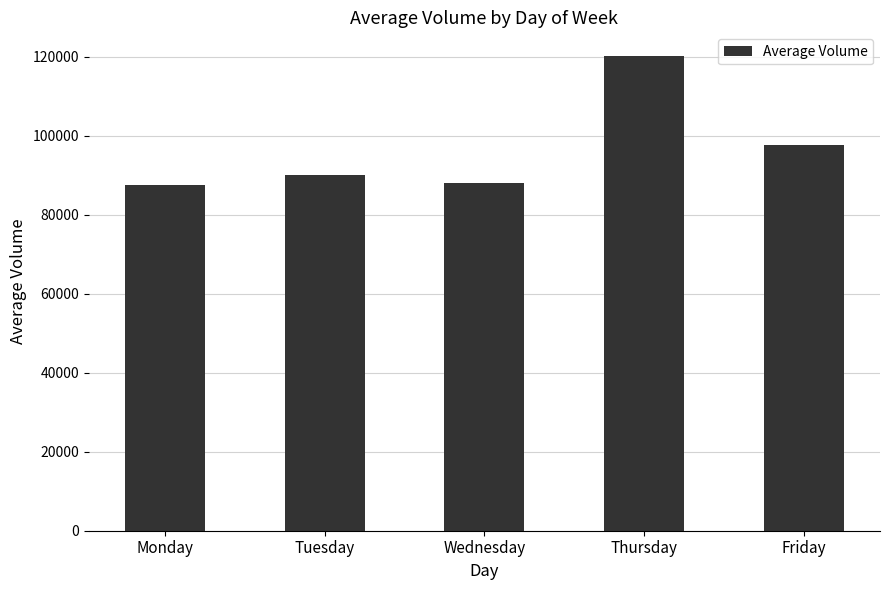

Which category has the highest value across all series?

Thursday